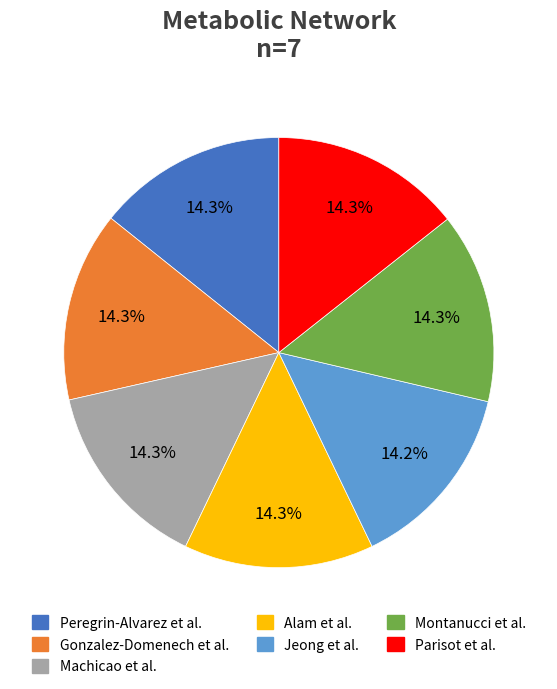

What is the ratio of the value at Montanucci et al. to the value at Jeong et al.?

1.0